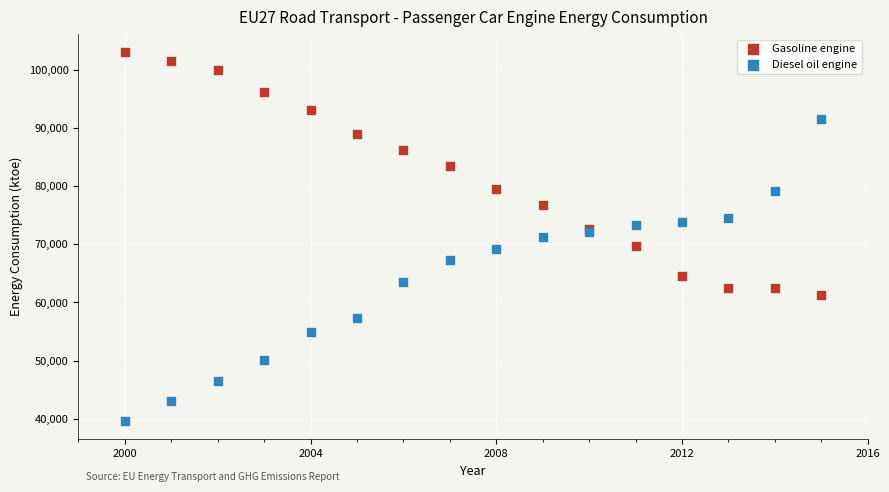

What are all the series names shown in the legend?

Gasoline engine, Diesel oil engine